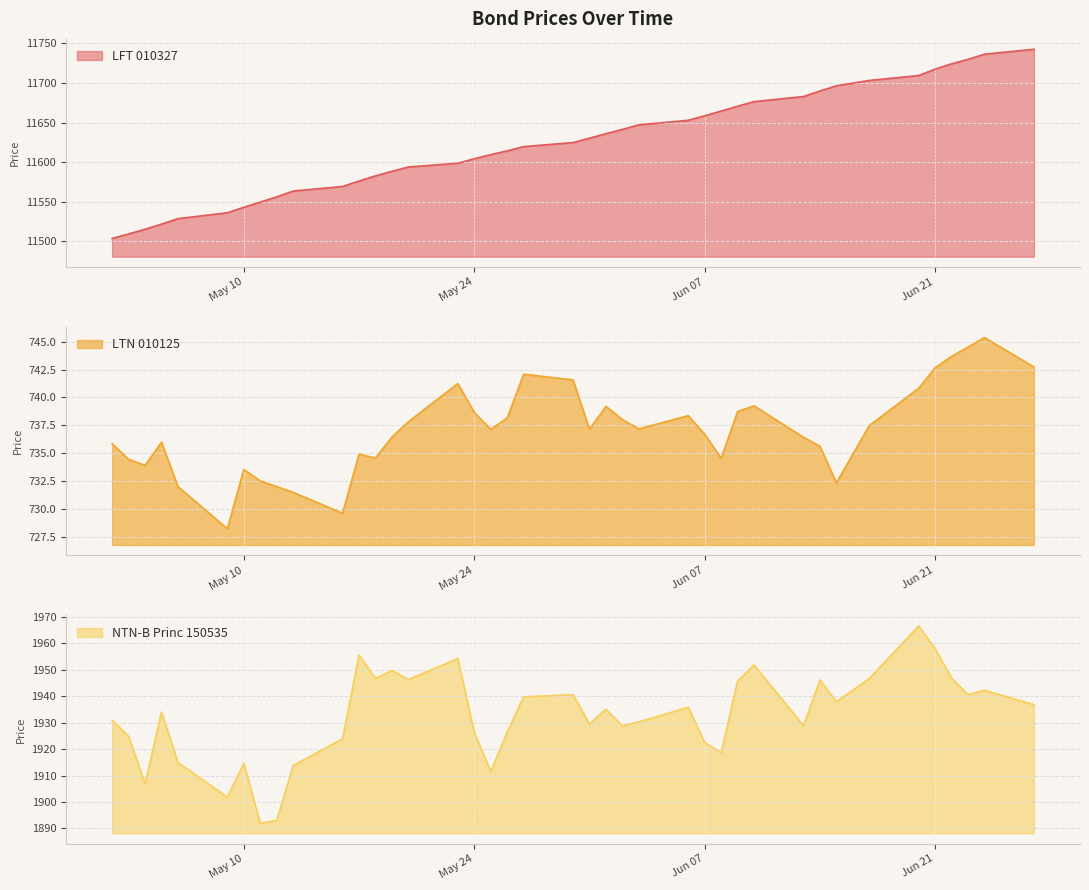

What is the maximum value for LFT 010327?

11742.4